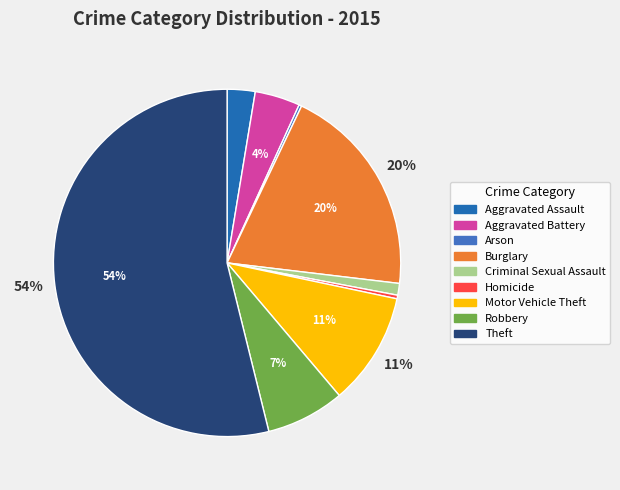

To the nearest percent, what is the combined percentage of Criminal Sexual Assault and Robbery?

8%